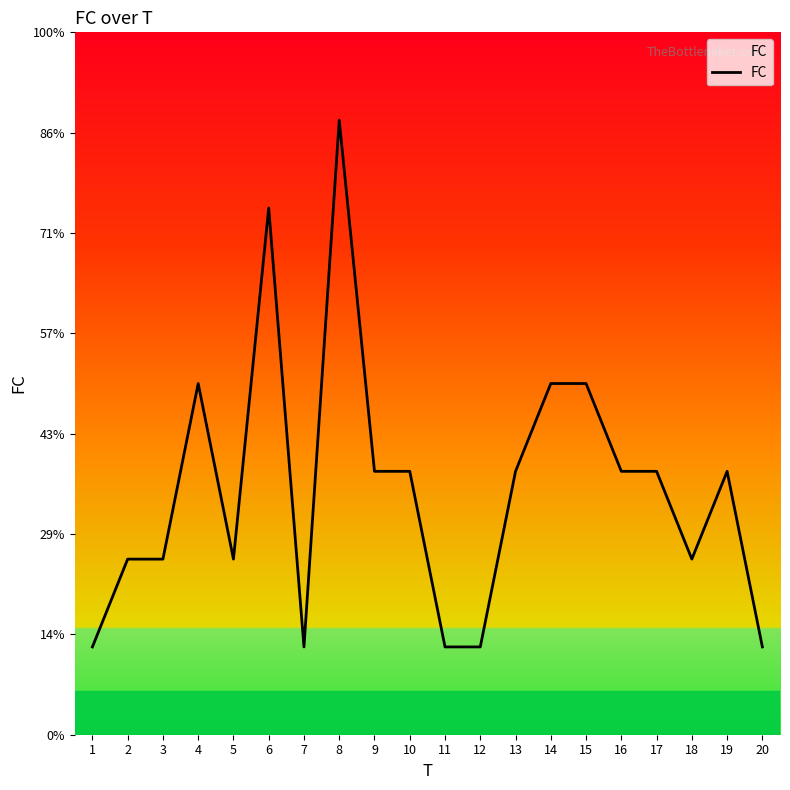

At which category does the chart reach its peak across all series?

8